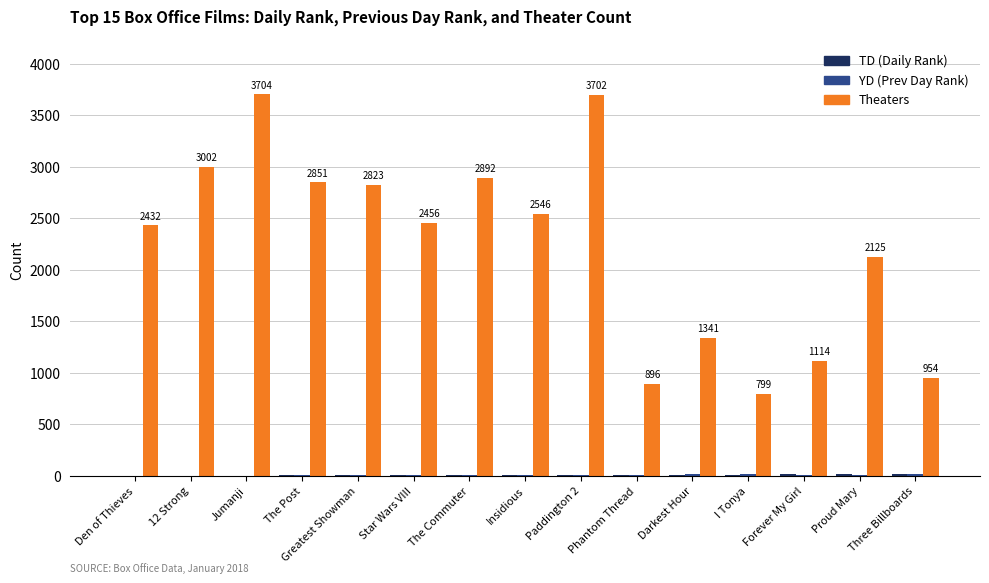

How many series are shown in this chart?

3